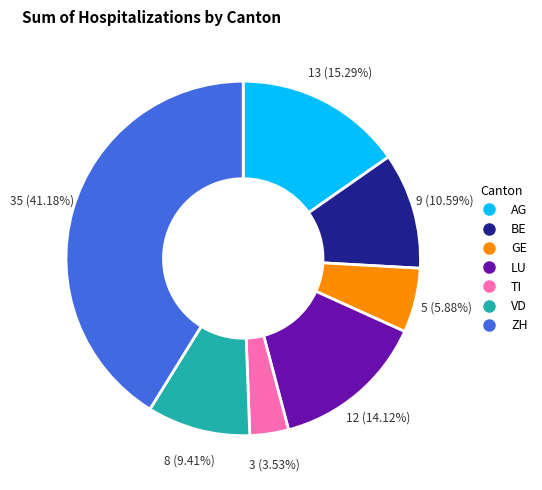

Which category has the biggest portion of the pie?

ZH